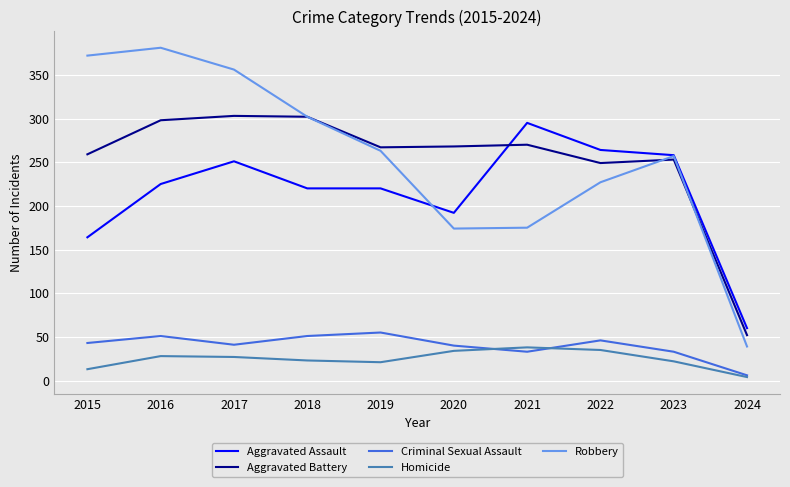

How many values in the Criminal Sexual Assault series are below 43?

5